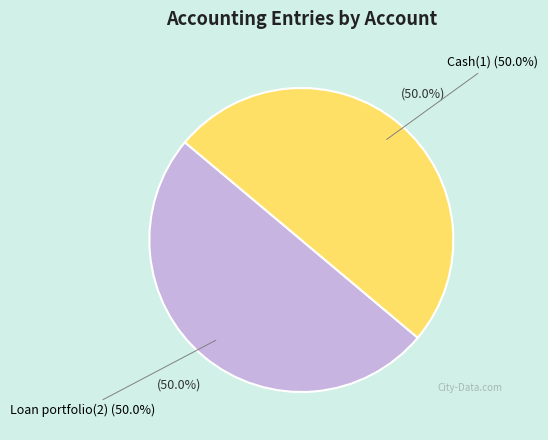

To the nearest percent, what is the average slice percentage?

50%